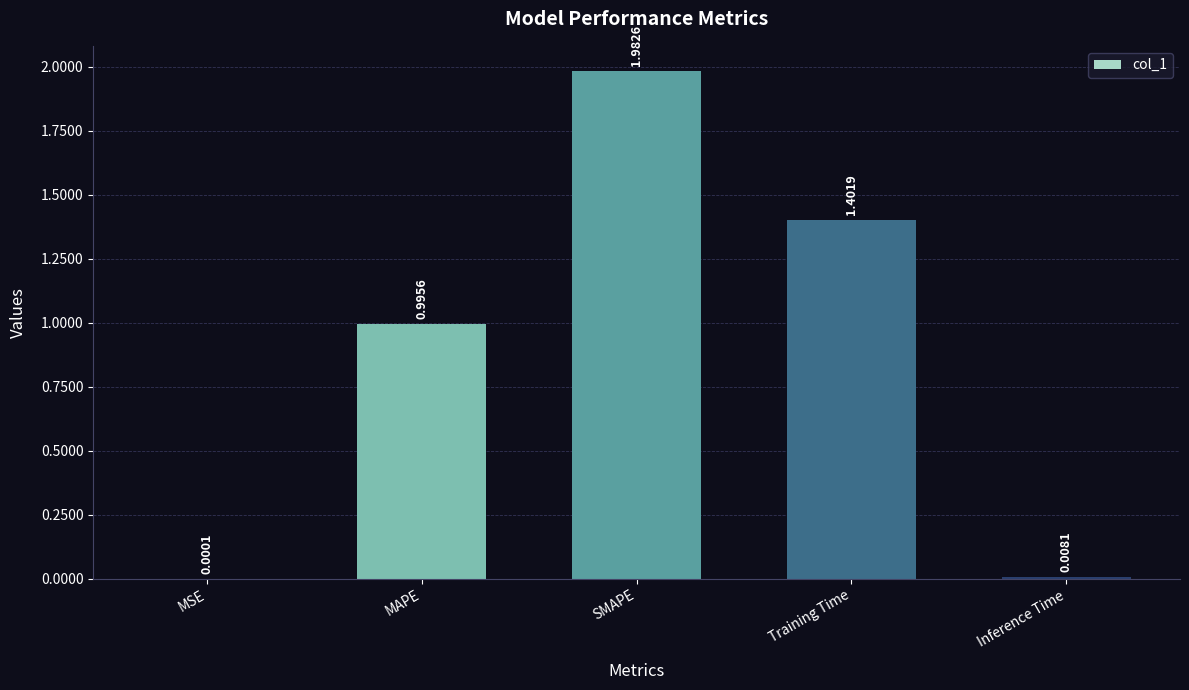

What is the change in value from SMAPE to Inference Time?

-2.0